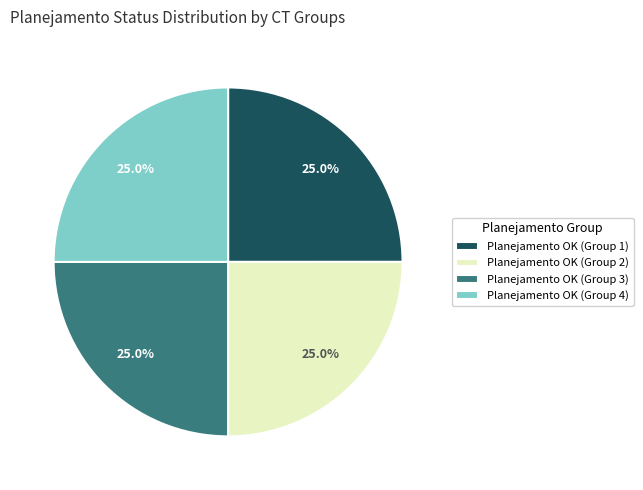

Does Planejamento OK (Group 2) account for over 50% of the chart?

No